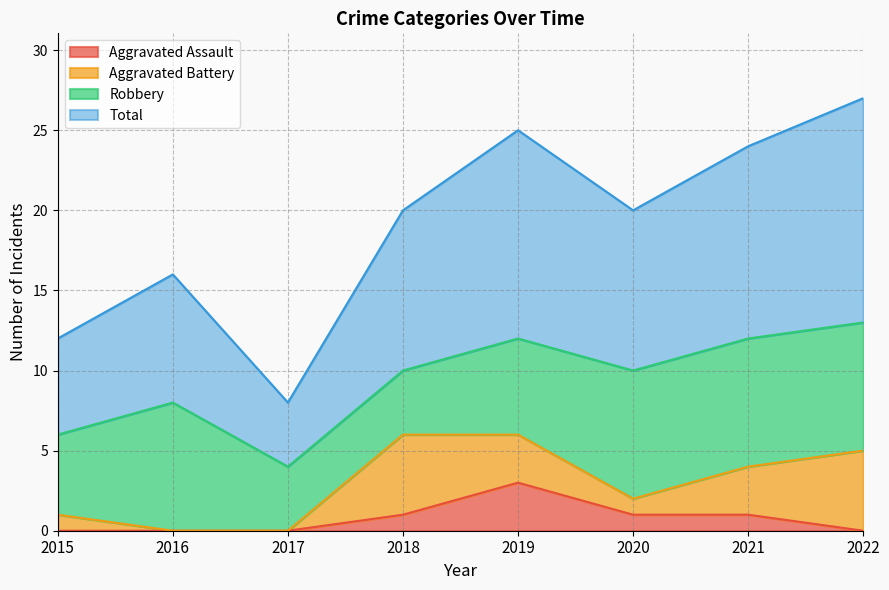

True or false: Aggravated Assault has a value of 0 at 2020.

False